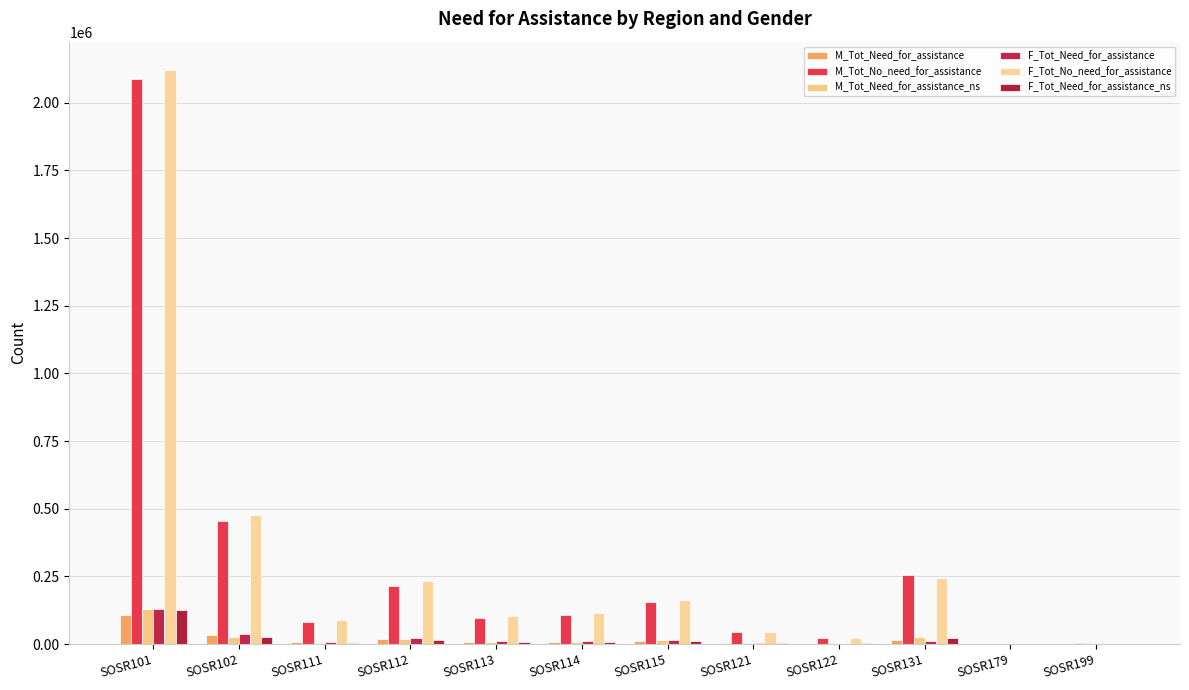

List the labels in order of F_Tot_Need_for_assistance_ns value, smallest first.

SOSR179, SOSR199, SOSR122, SOSR121, SOSR111, SOSR113, SOSR114, SOSR115, SOSR112, SOSR131, SOSR102, SOSR101